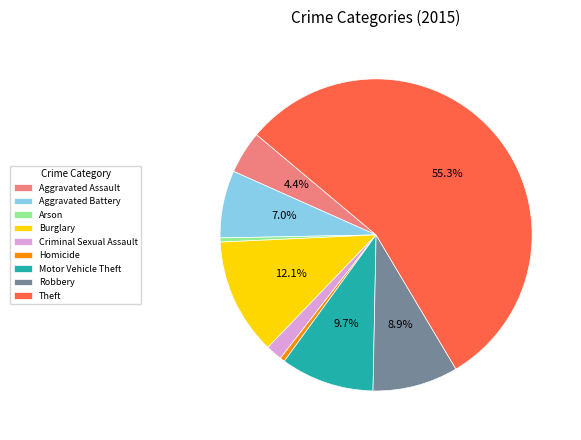

How much of the chart is everything except Theft?

44.7%